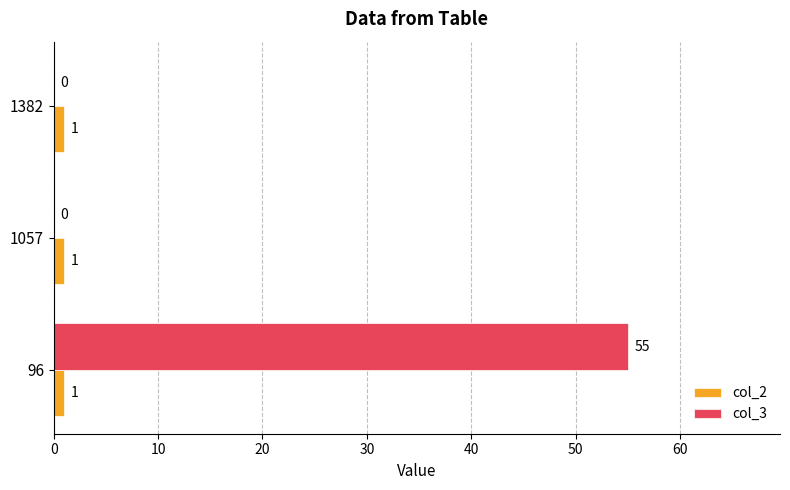

What is the sum of the col_3 values at 96 and 1382?

55